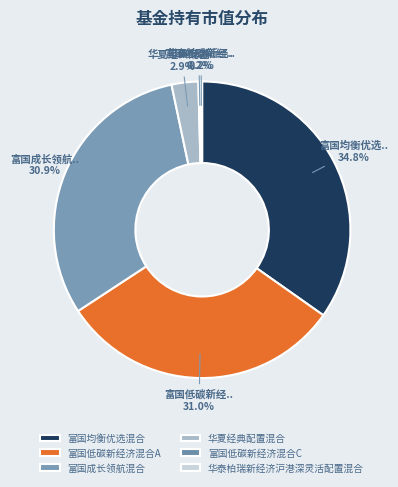

How many segments does this pie chart have?

6